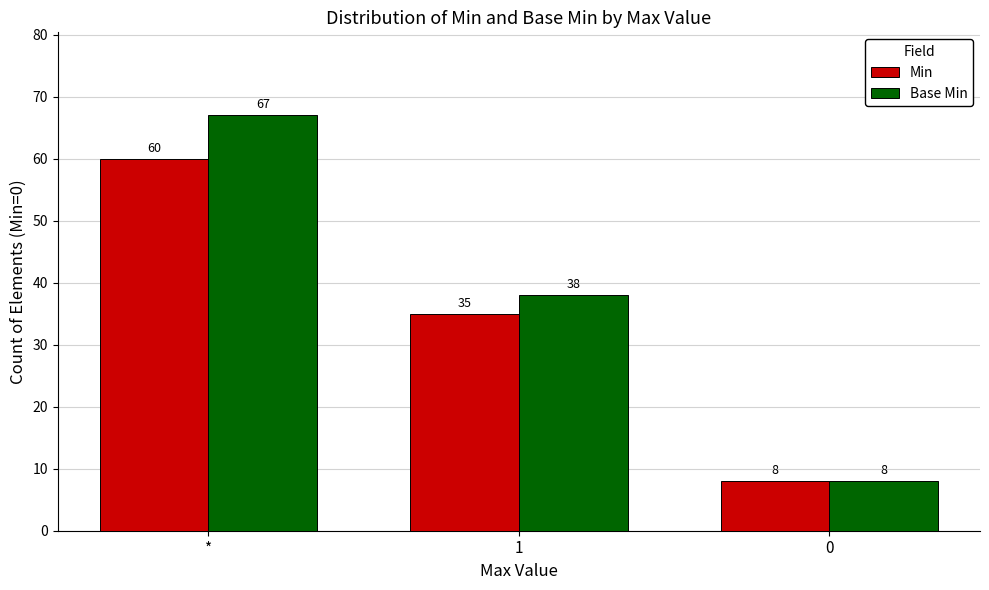

Rank the series by their maximum value, from lowest to highest.

Min, Base Min